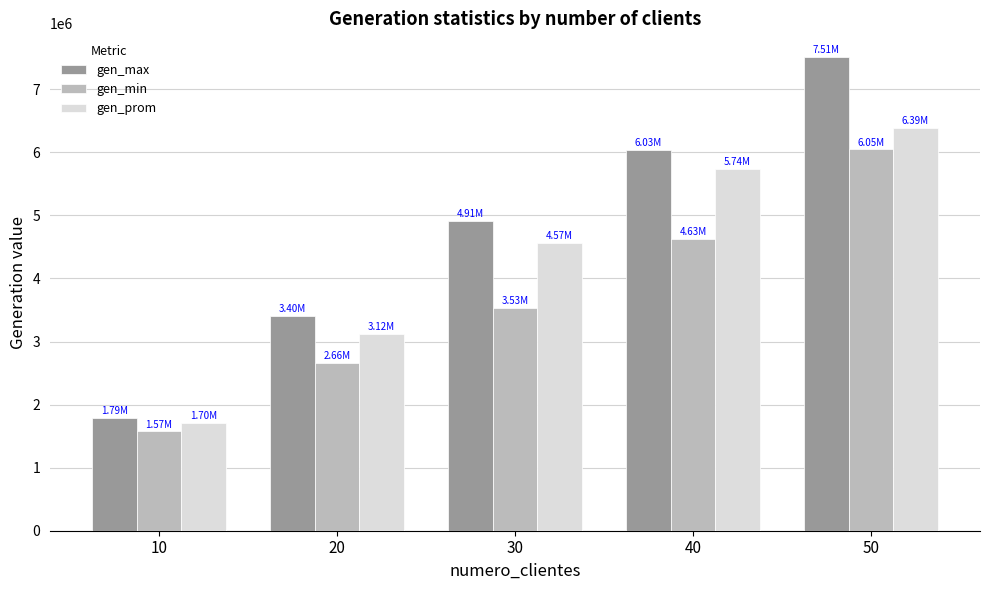

How many data points in gen_prom are less than 4566203?

2